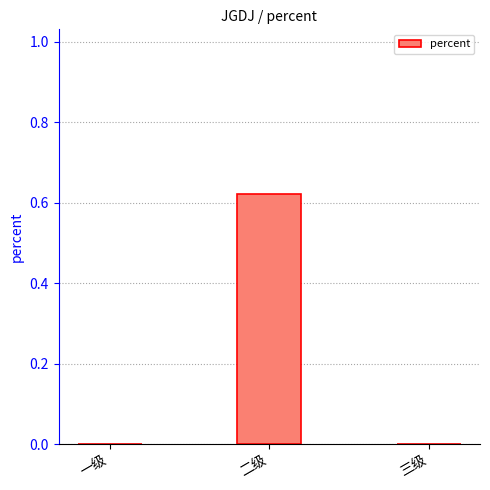

Is it true that the value at 三级 is 0.3?

False